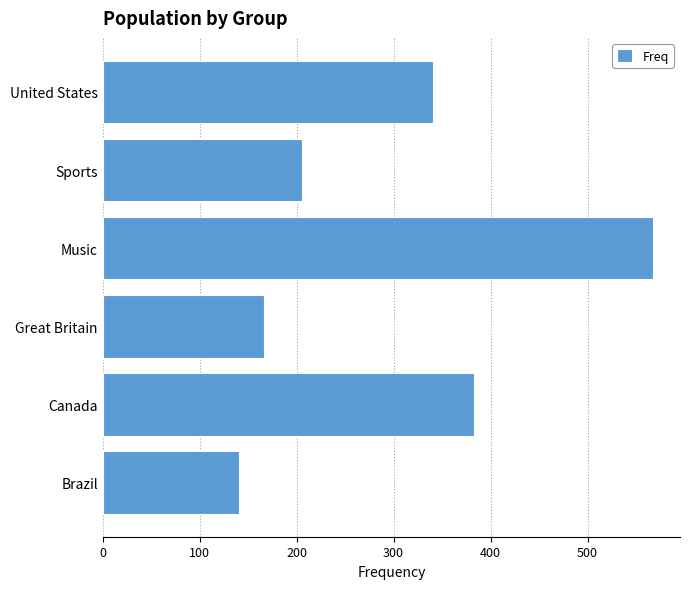

Where is the data nearest to the value 354?

United States